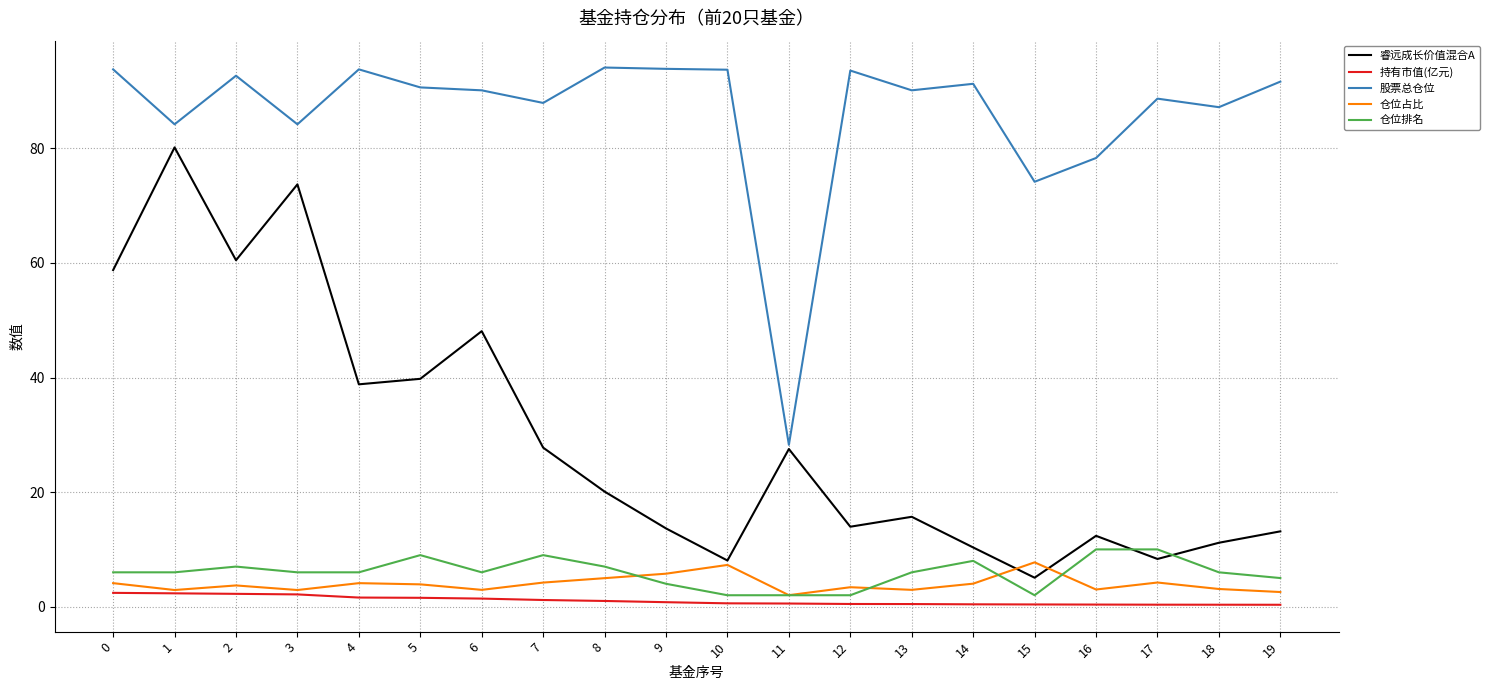

What is the difference between the second highest and second lowest values in the 仓位排名 series?

8.0